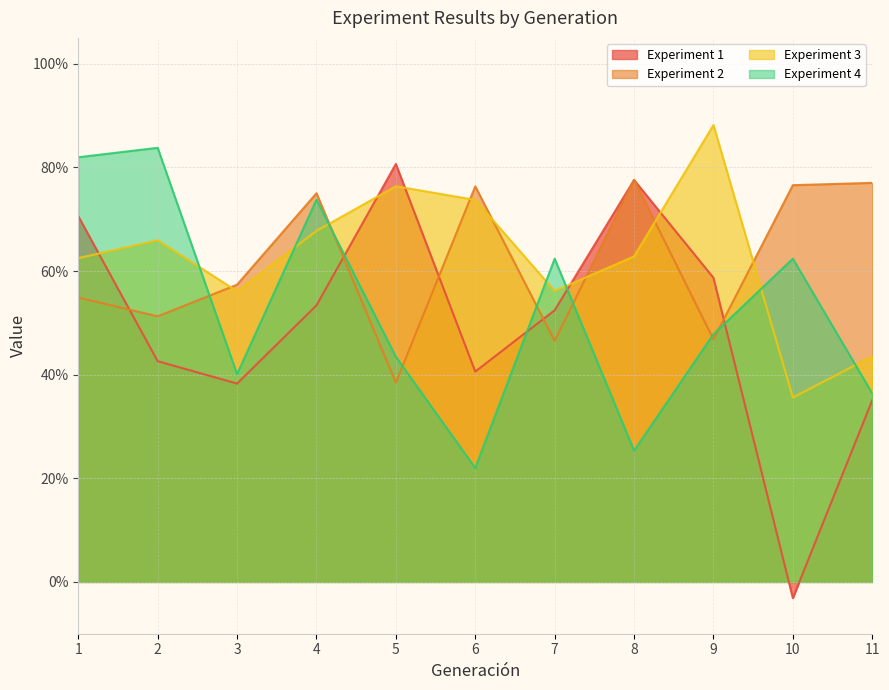

Between which two adjacent categories do Experiment 3 and Experiment 4 first intersect?

2 and 3